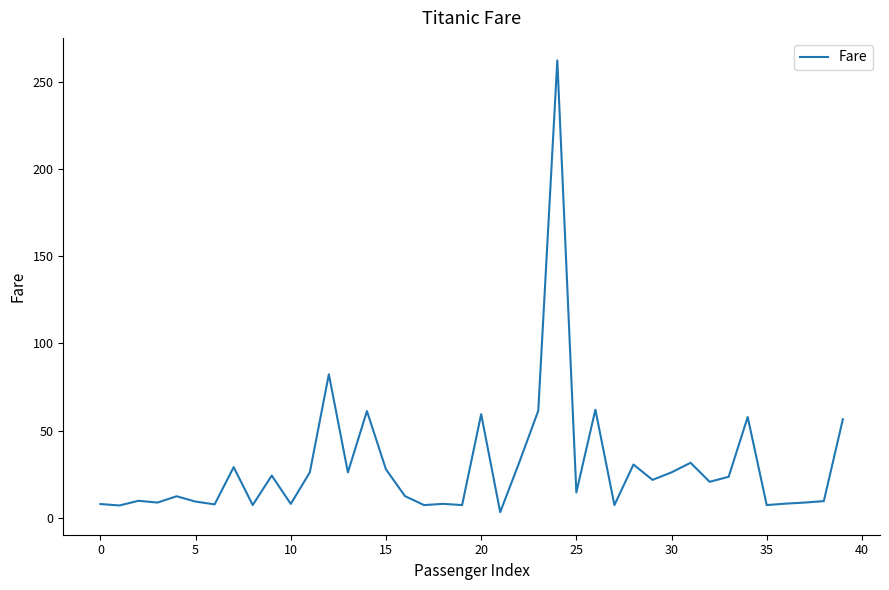

The value at 25 is 14.5. True or false?

True